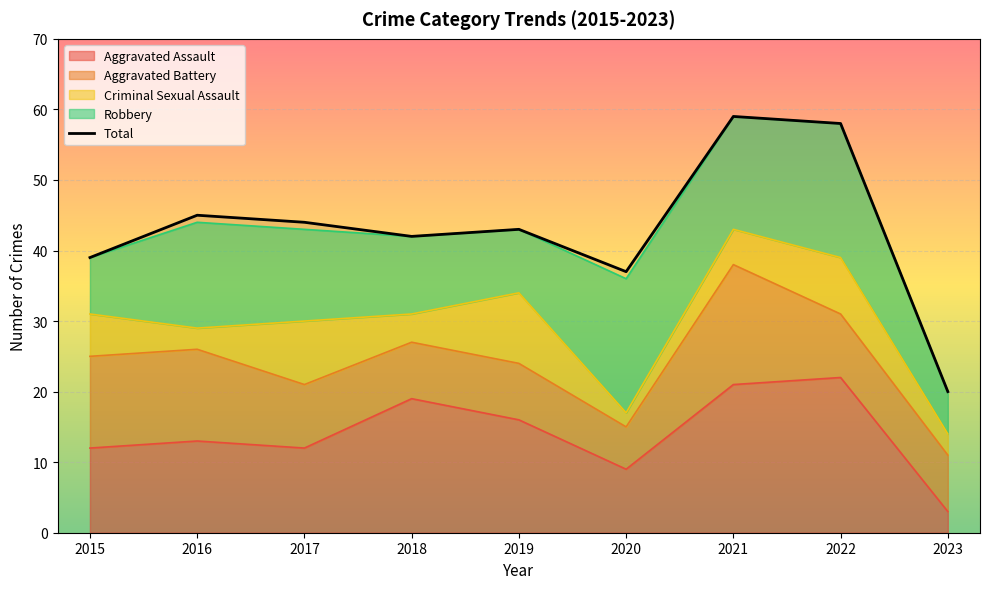

How many values are below 43?

4